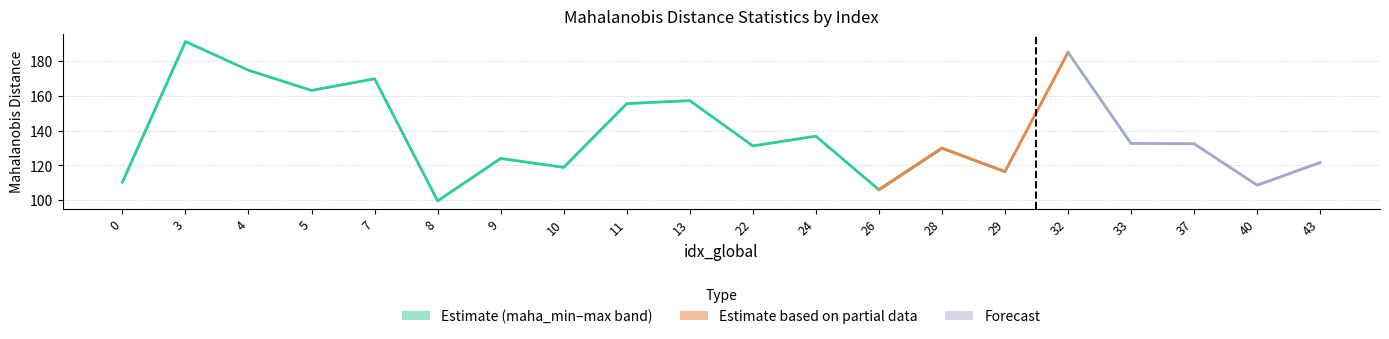

The value at 7 is 97.3. True or false?

False